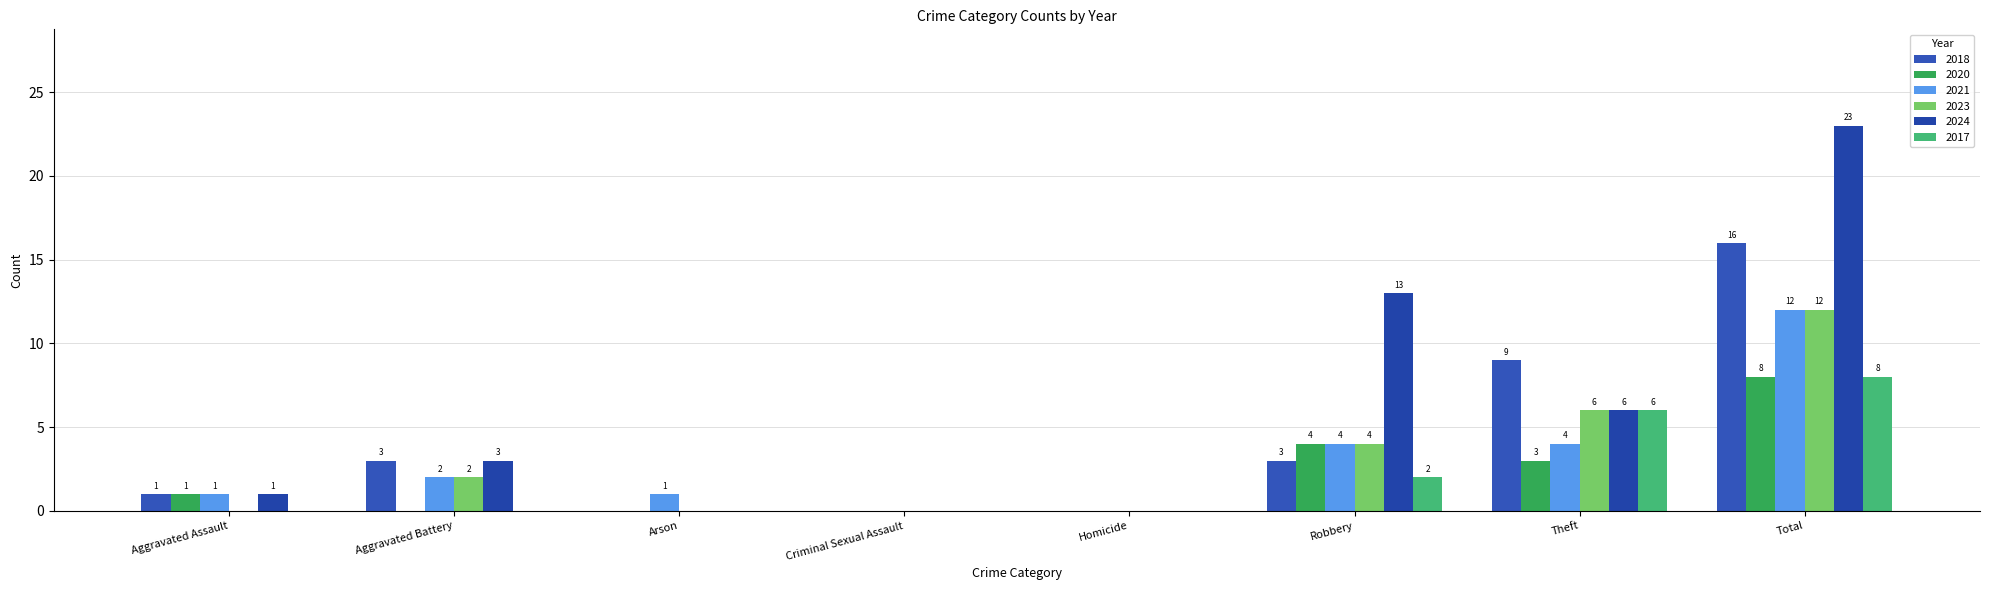

What is the average value of the 2023 series?

3